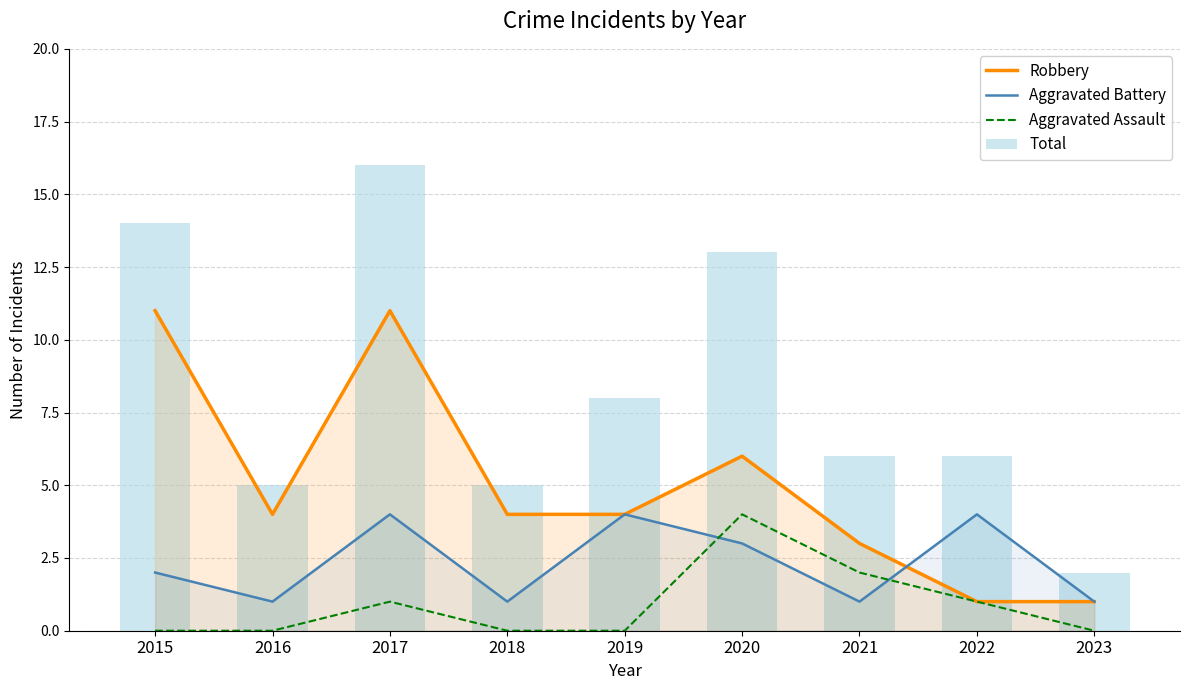

Is it true that Robbery equals 11 at 2015?

True